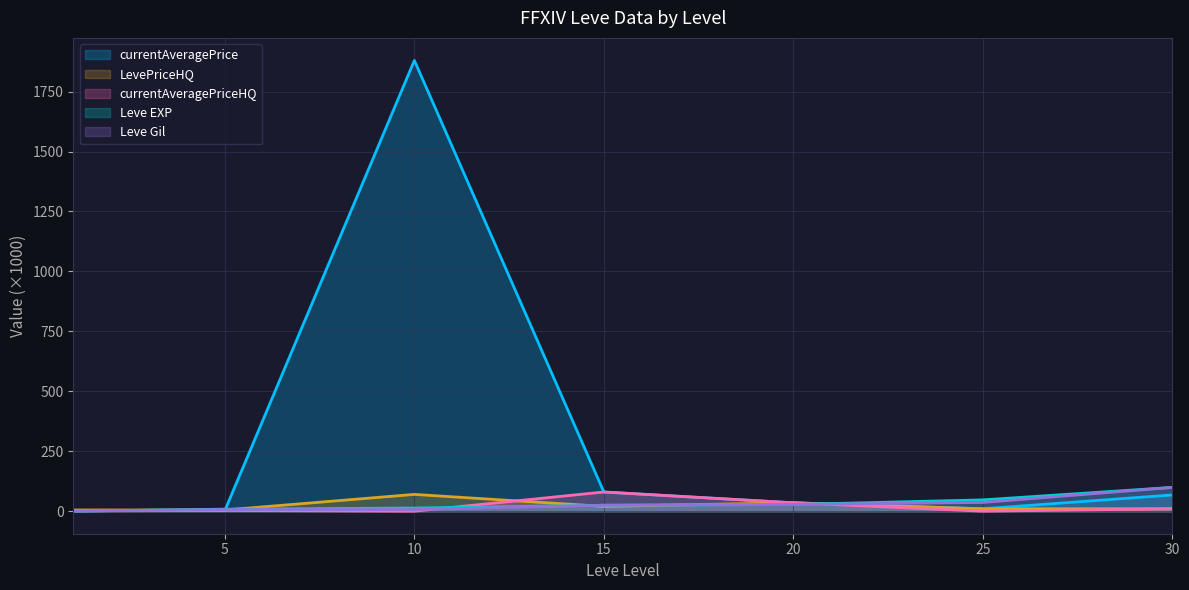

The value of currentAveragePriceHQ at 20 is 11.7. True or false?

False